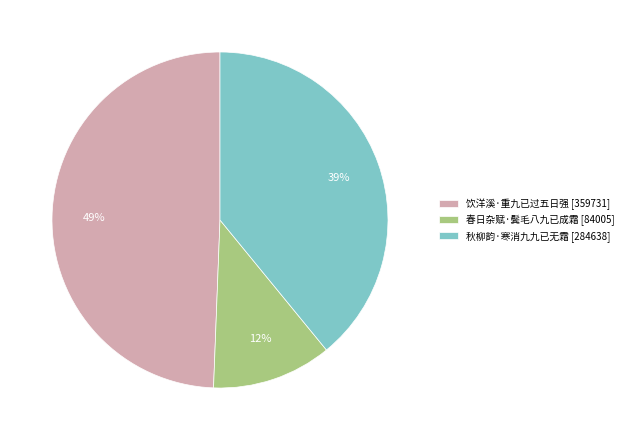

True or false: 饮洋溪·重九已过五日强 accounts for 49% of the total.

True